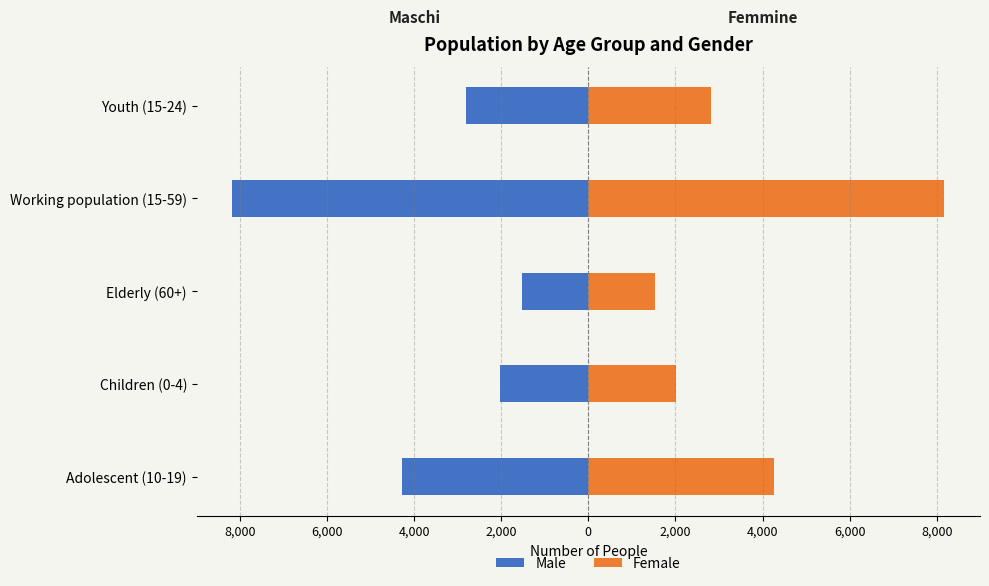

Between Working population (15-59) and Youth (15-24), which is larger?

Youth (15-24)